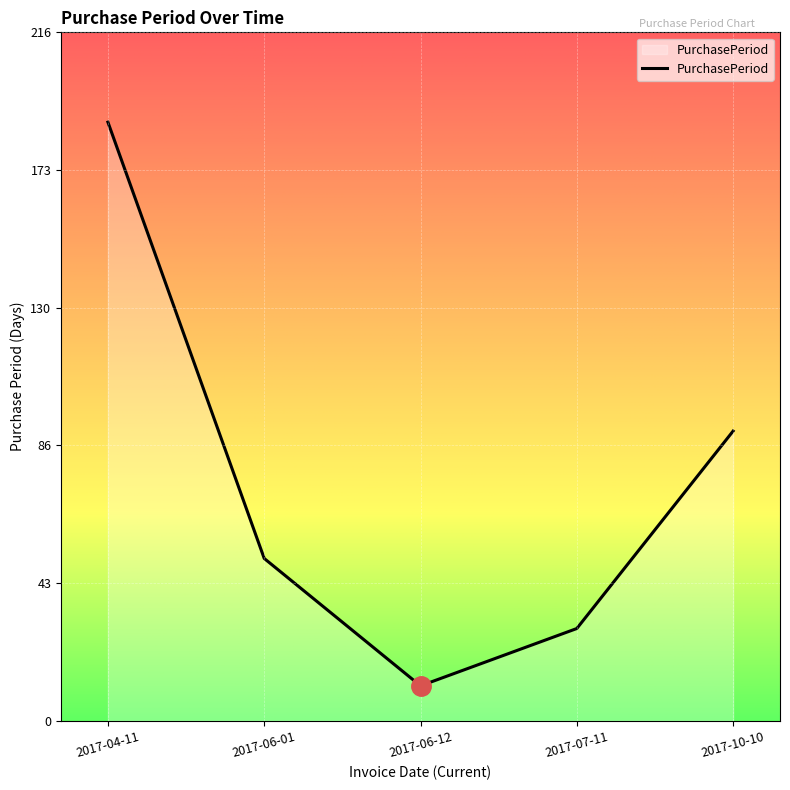

What is the minimum value shown in the chart?

11